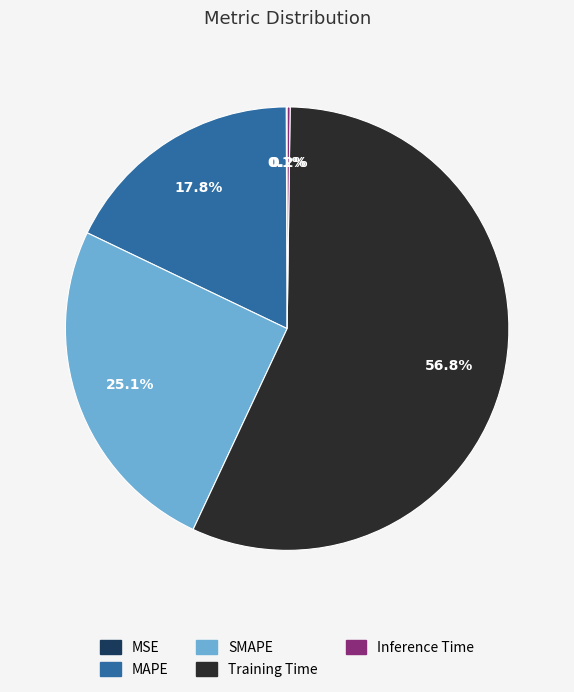

The SMAPE slice represents 15% of the pie. True or false?

False